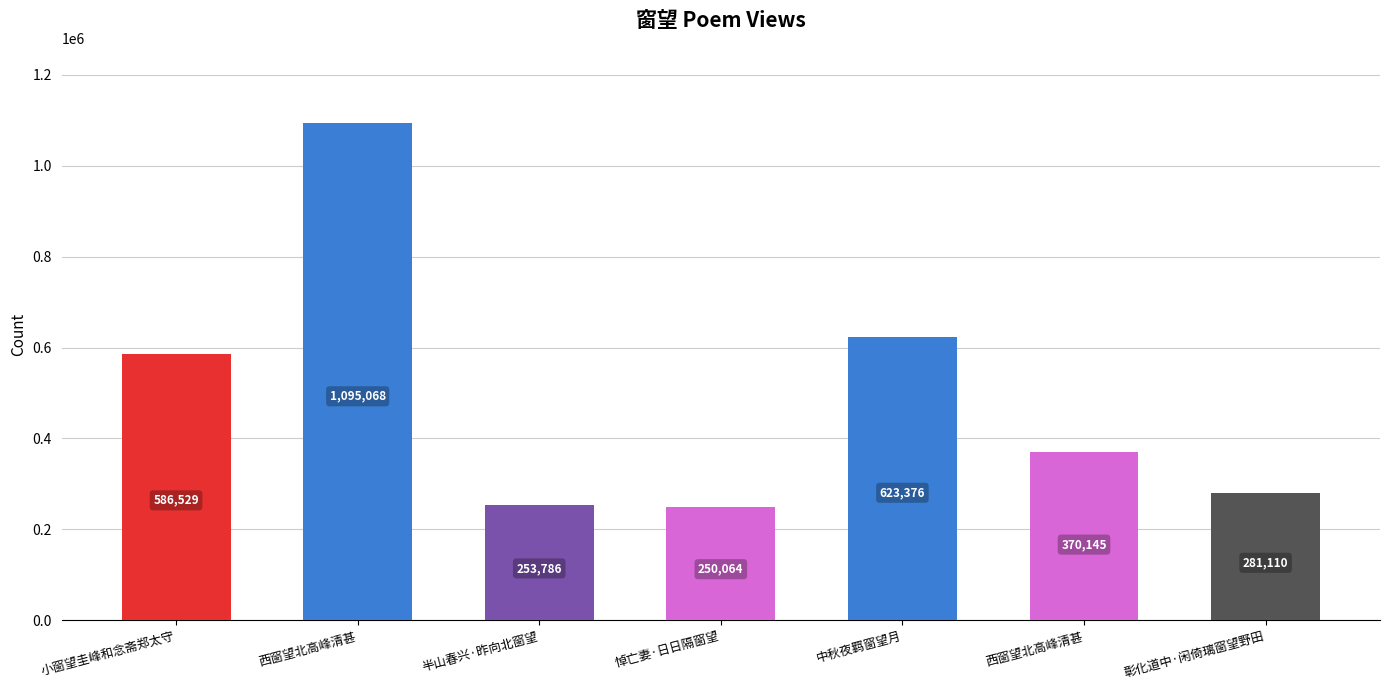

Reading left to right, what are all the values shown in this chart?

小窗望圭峰和念斋郑太守=586529	西窗望北高峰清甚=1095068	半山春兴·昨向北窗望=253786	悼亡妻·日日隔窗望=250064	中秋夜羁窗望月=623376	西窗望北高峰清甚=370145	彰化道中·闲倚璃窗望野田=281110